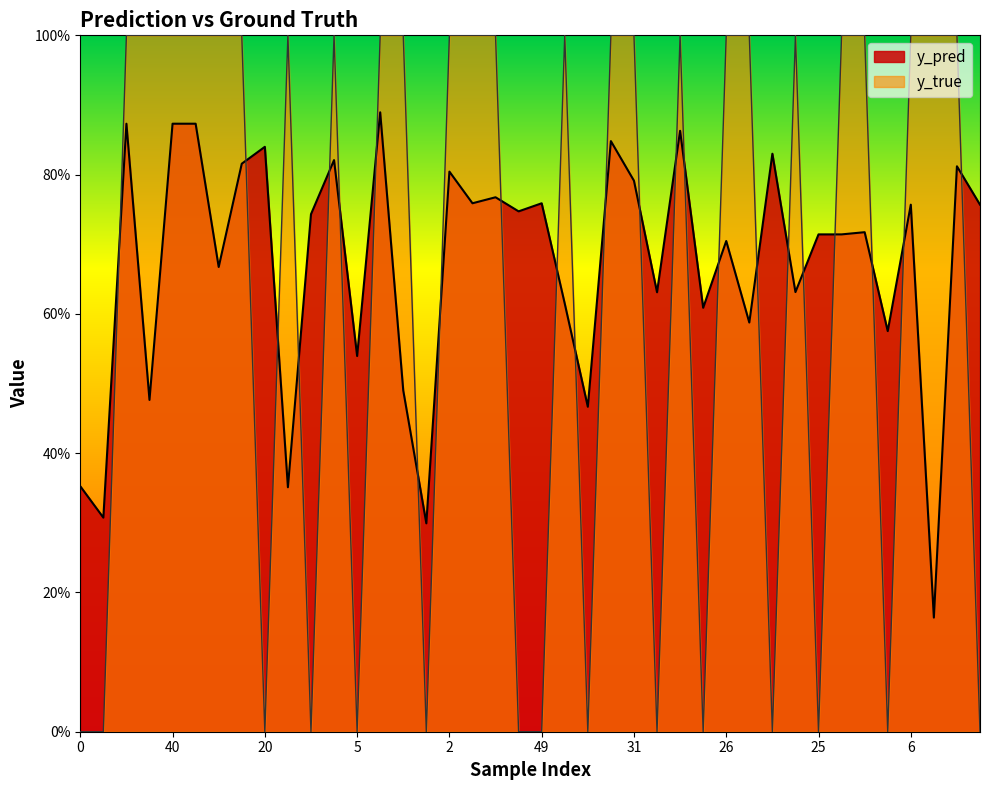

At how many categories does at least one series exceed 0?

40